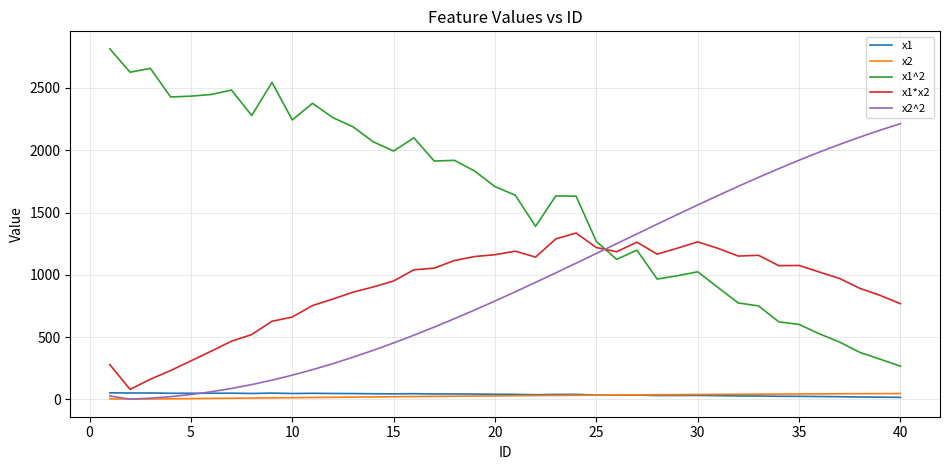

What is the lowest value of the x1*x2 series?

80.5